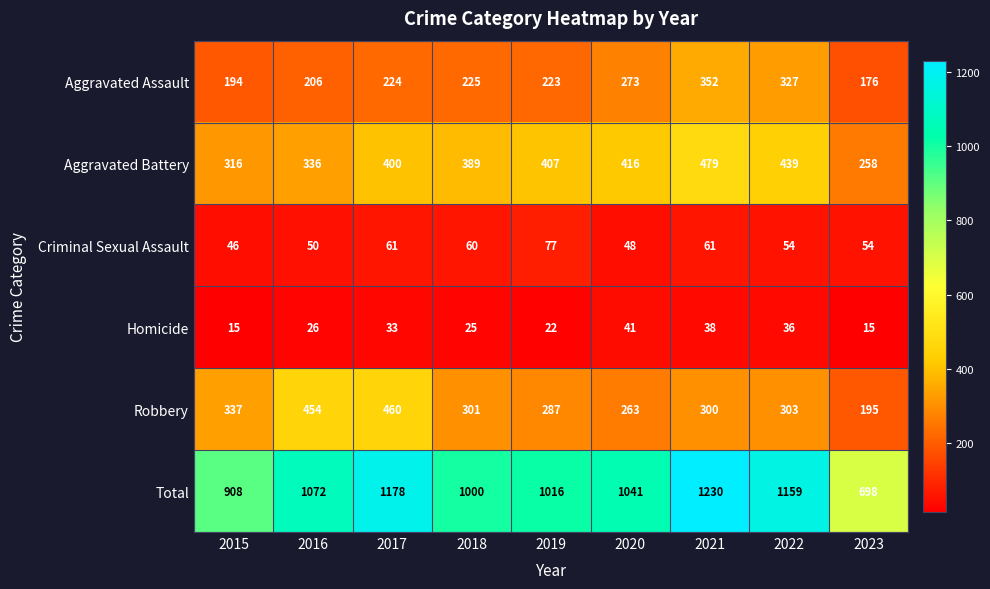

Which category has the highest value across all series?

2021